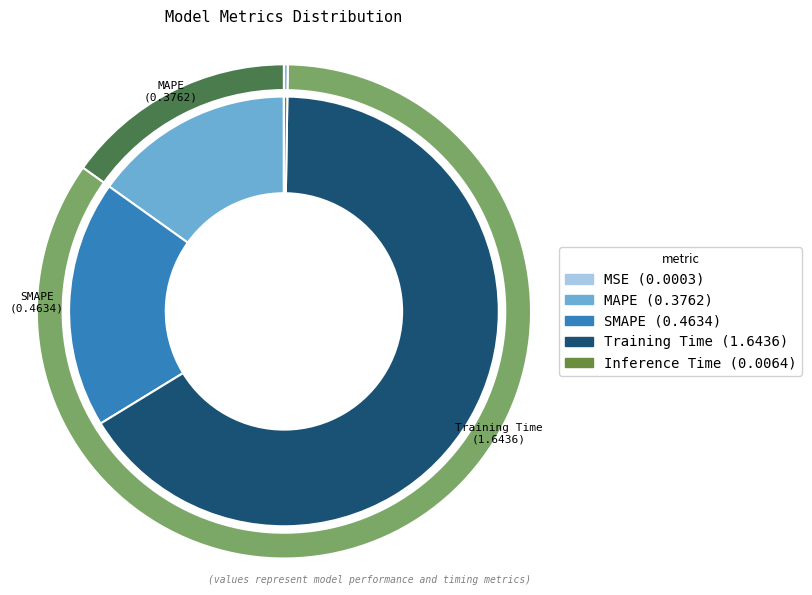

Rank the categories by value from lowest to highest.

MSE, Inference Time, MAPE, SMAPE, Training Time